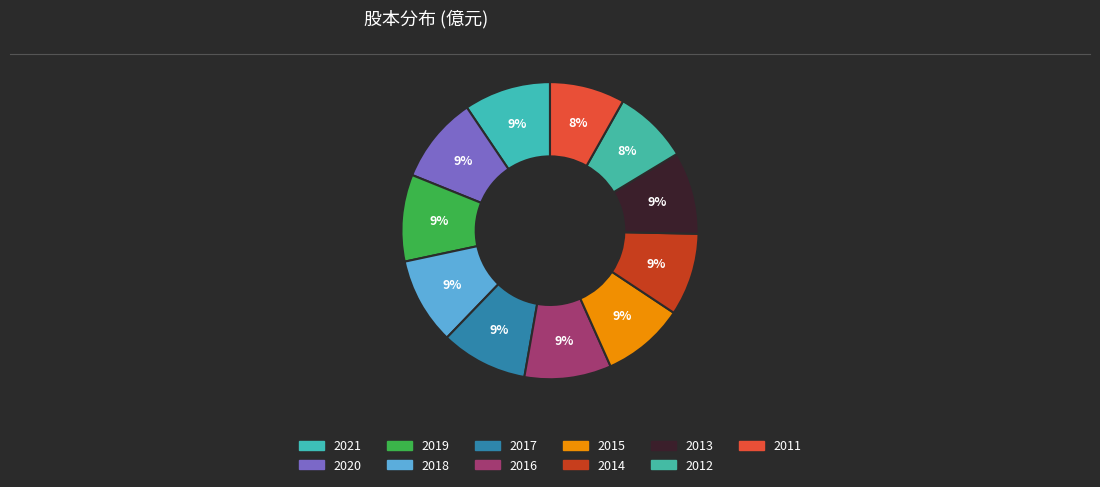

How many slices are in this pie chart?

11